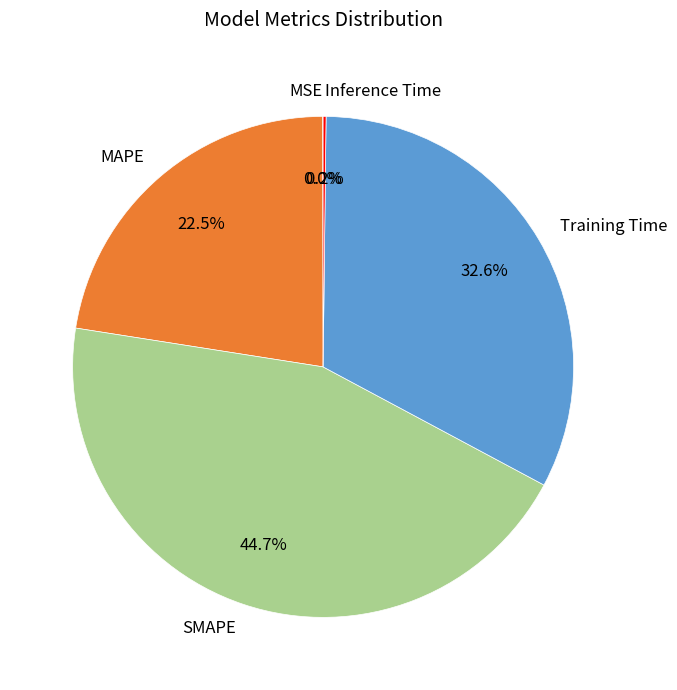

What portion of the pie excludes SMAPE?

55.3%